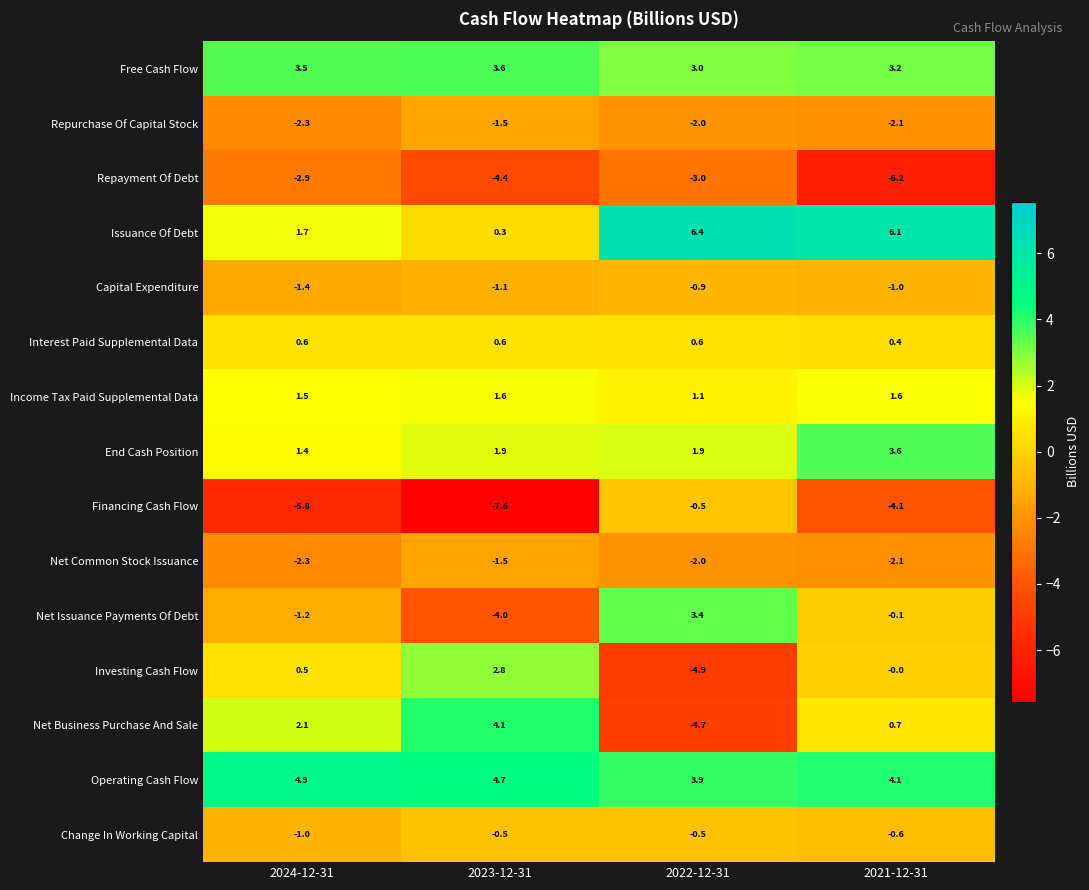

What is the spread (max minus min) of values at 2021-12-31?

12.3